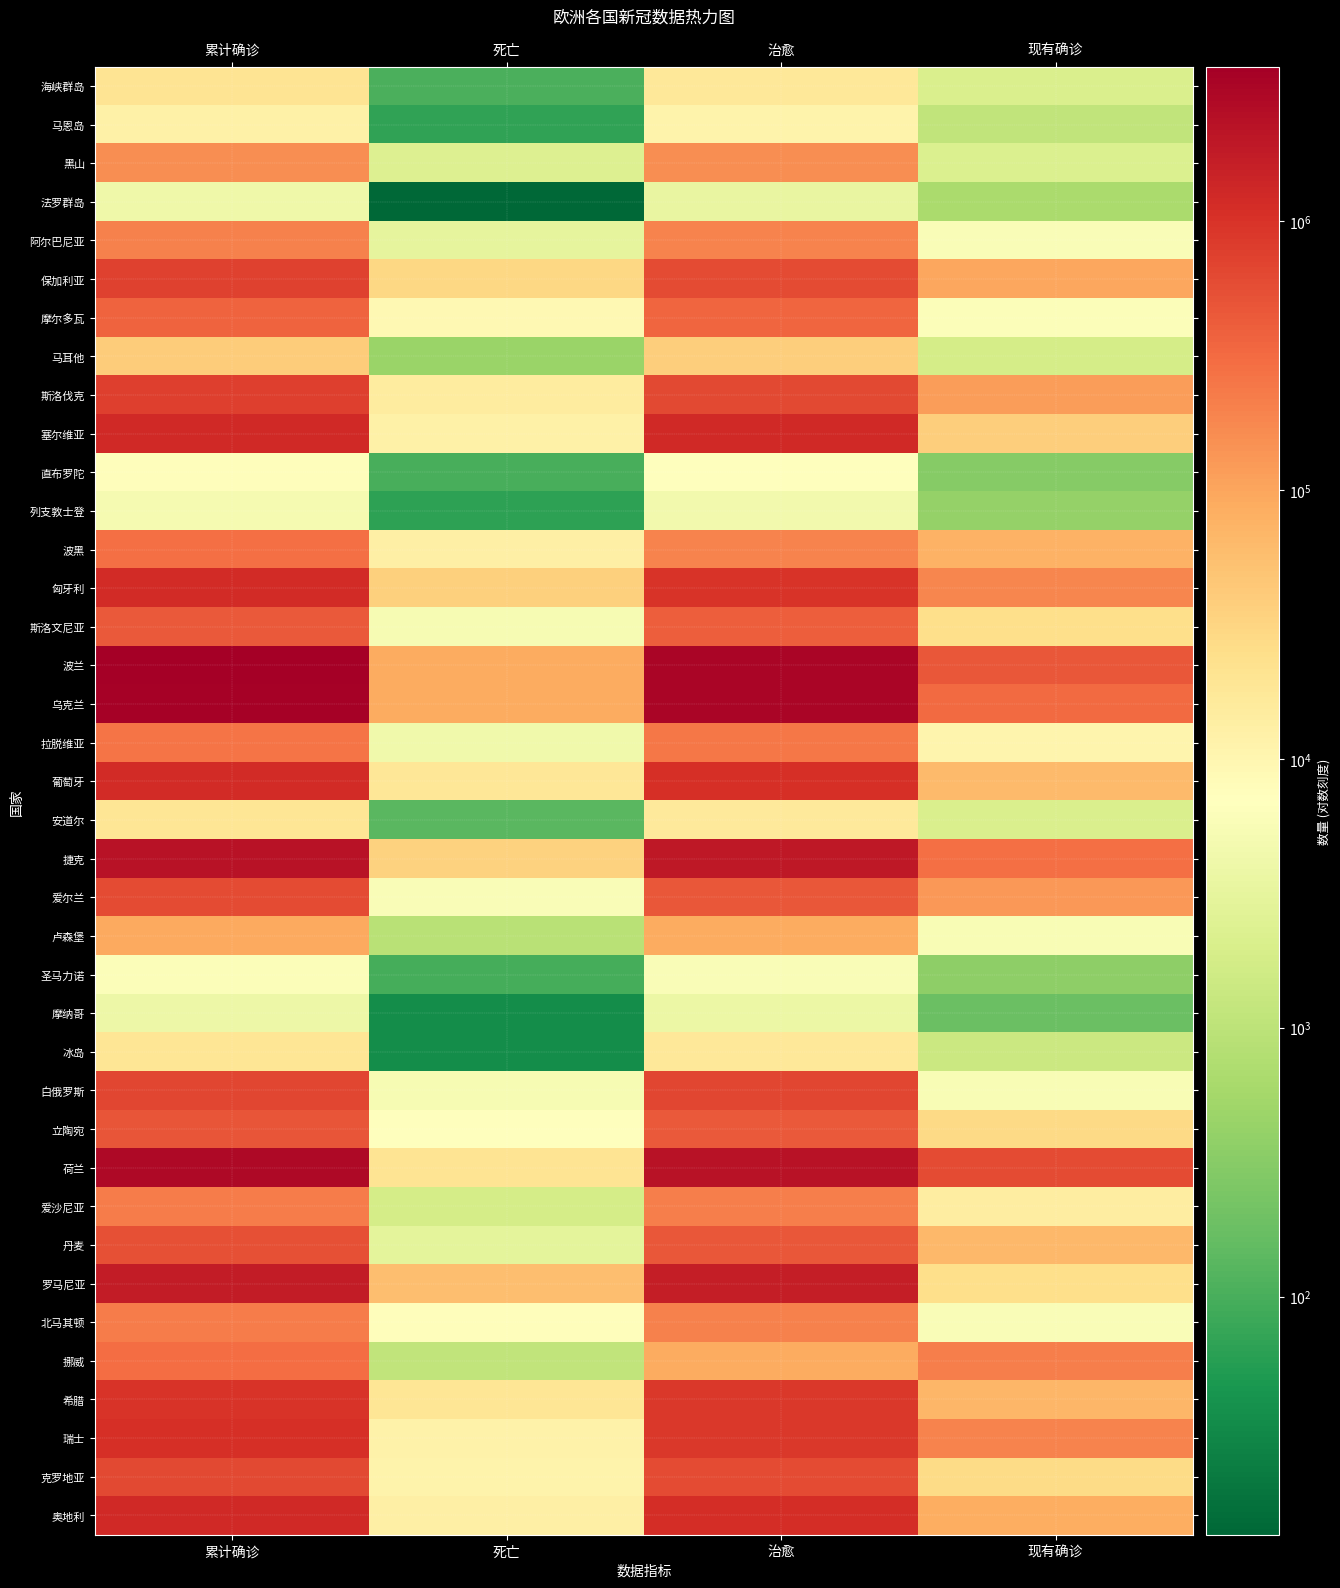

What is the spread (max minus min) of values at 现有确诊?

595901